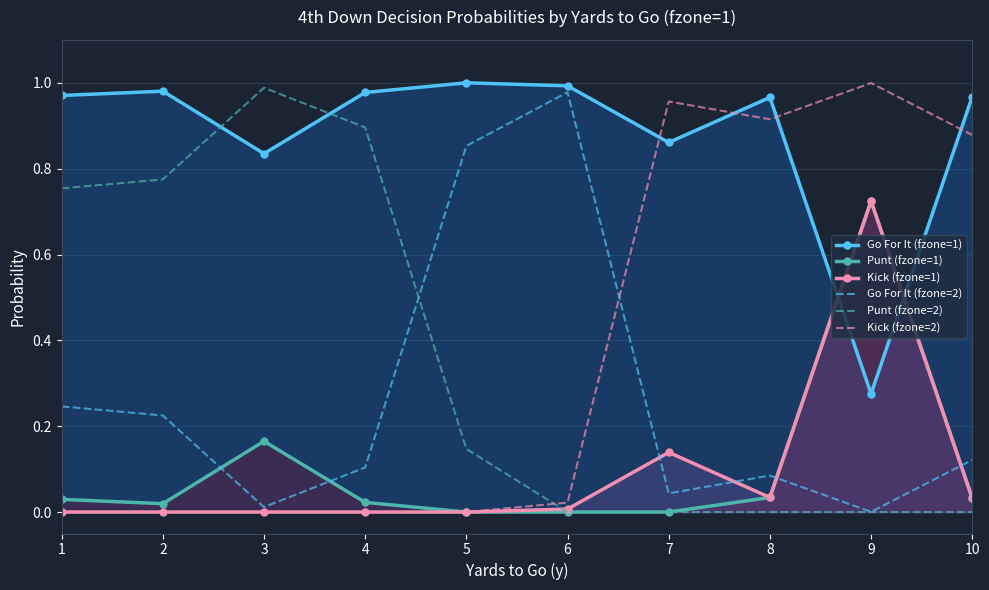

Reading left to right, what are all the values shown in this chart?

Go For It (fzone=1): 1.0	1.0	0.8	1.0	1.0	1.0	0.9	1.0	0.3	1.0
Punt (fzone=1): 0.0	0.0	0.2	0.0	0.0	0.0	0.0	0.0	0.7	0.0
Kick (fzone=1): 0.0	0.0	0.0	0.0	0.0	0.0	0.1	0.0	0.7	0.0
Go For It (fzone=2): 0.2	0.2	0.0	0.1	0.9	1.0	0.0	0.1	0.0	0.1
Punt (fzone=2): 0.8	0.8	1.0	0.9	0.1	0.0	0.0	0.0	0.0	0.0
Kick (fzone=2): 0.0	0.0	0.0	0.0	0.0	0.0	1.0	0.9	1.0	0.9